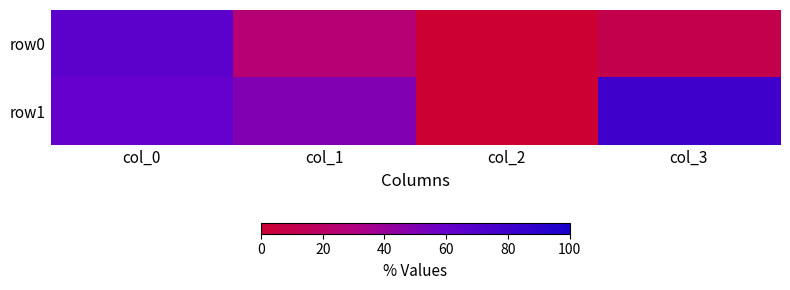

Reading left to right, what are all the values shown in this chart?

row0: col_0=65	col_1=25	col_2=0	col_3=10
row1: col_0=60	col_1=50	col_2=0	col_3=80